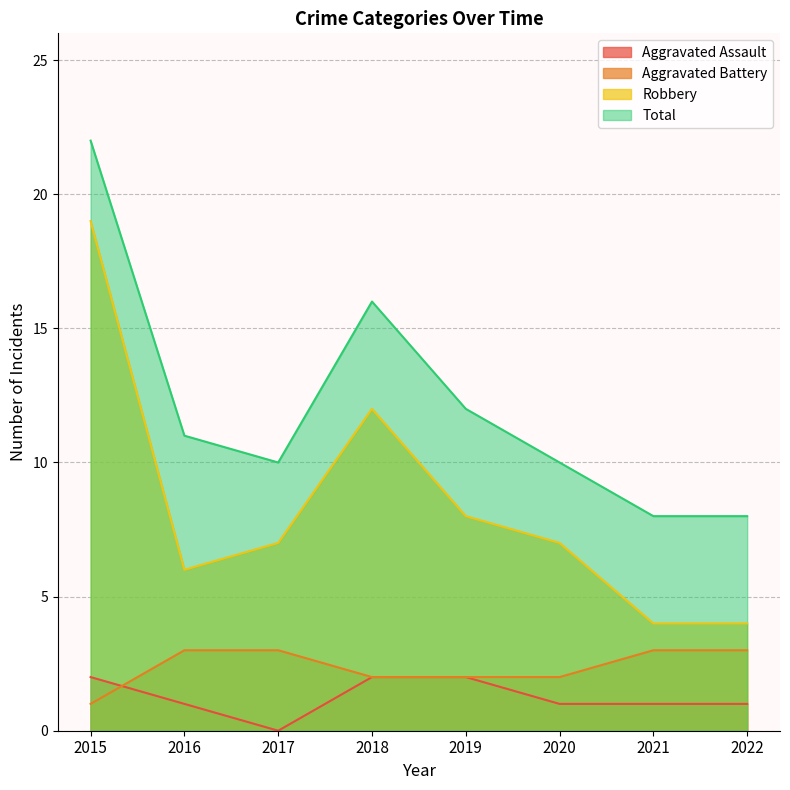

The value of Aggravated Battery at 2021 is 1. True or false?

False